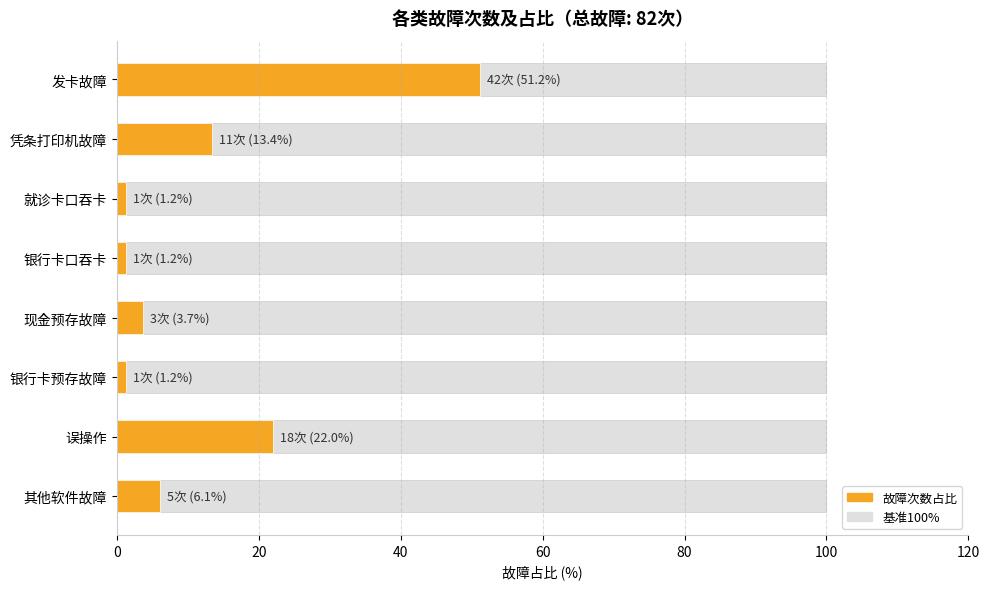

What is the greatest value displayed?

51.2